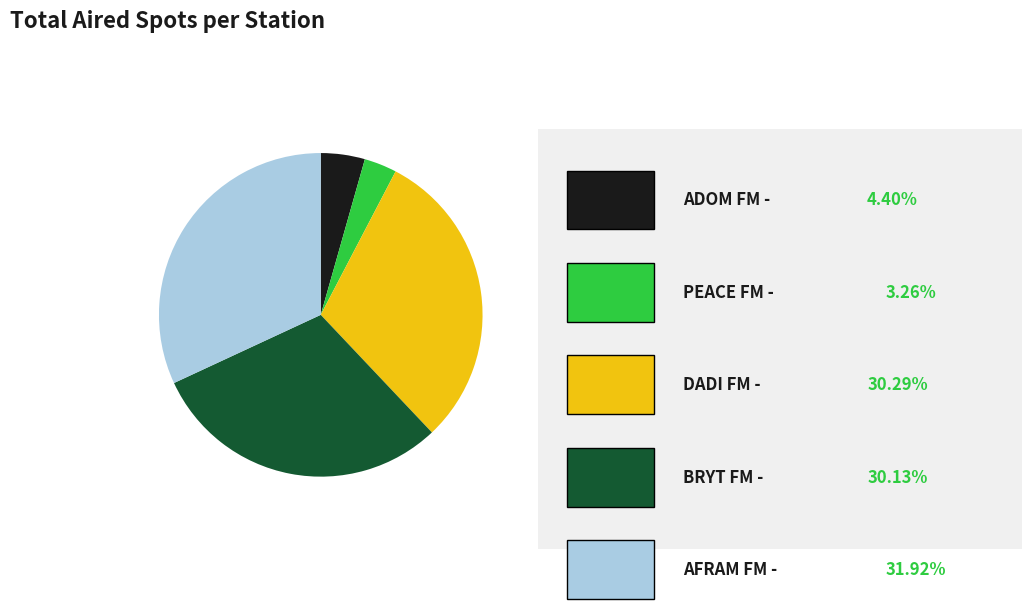

Is there any slice that represents more than half of the pie?

No